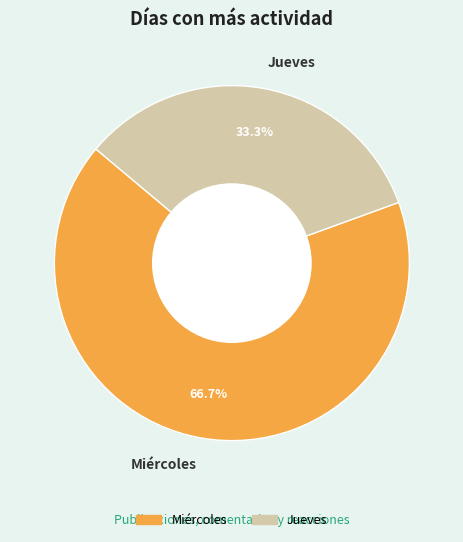

Combined, do Miércoles and Jueves account for over 50%?

Yes